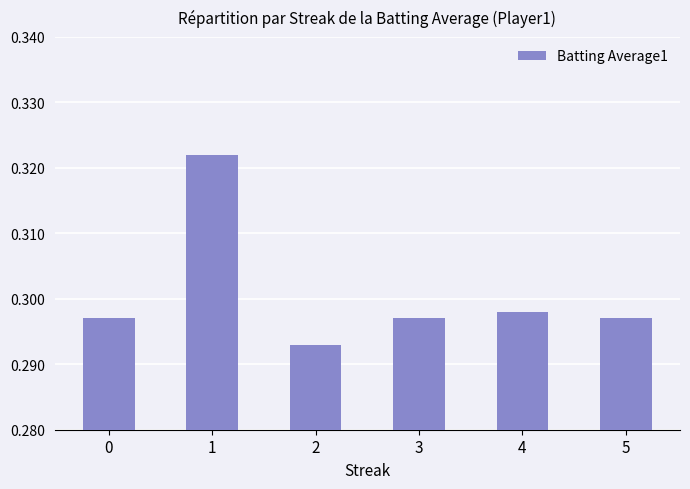

The value at 4 is 0.4. True or false?

False